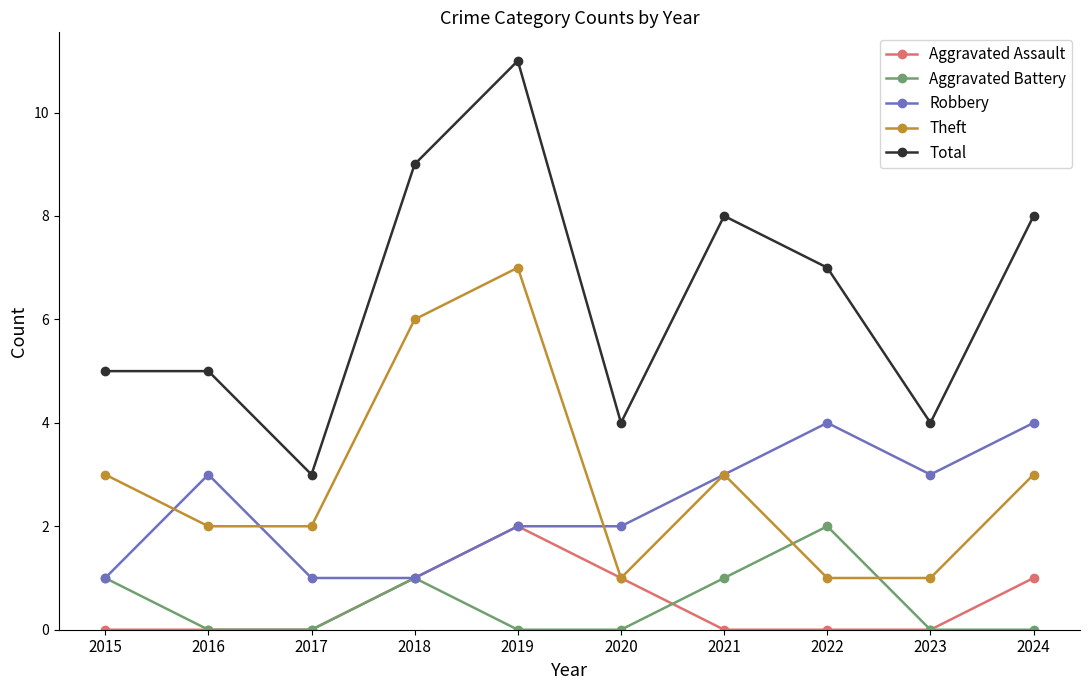

True or false: Total and Aggravated Assault intersect in this chart.

False